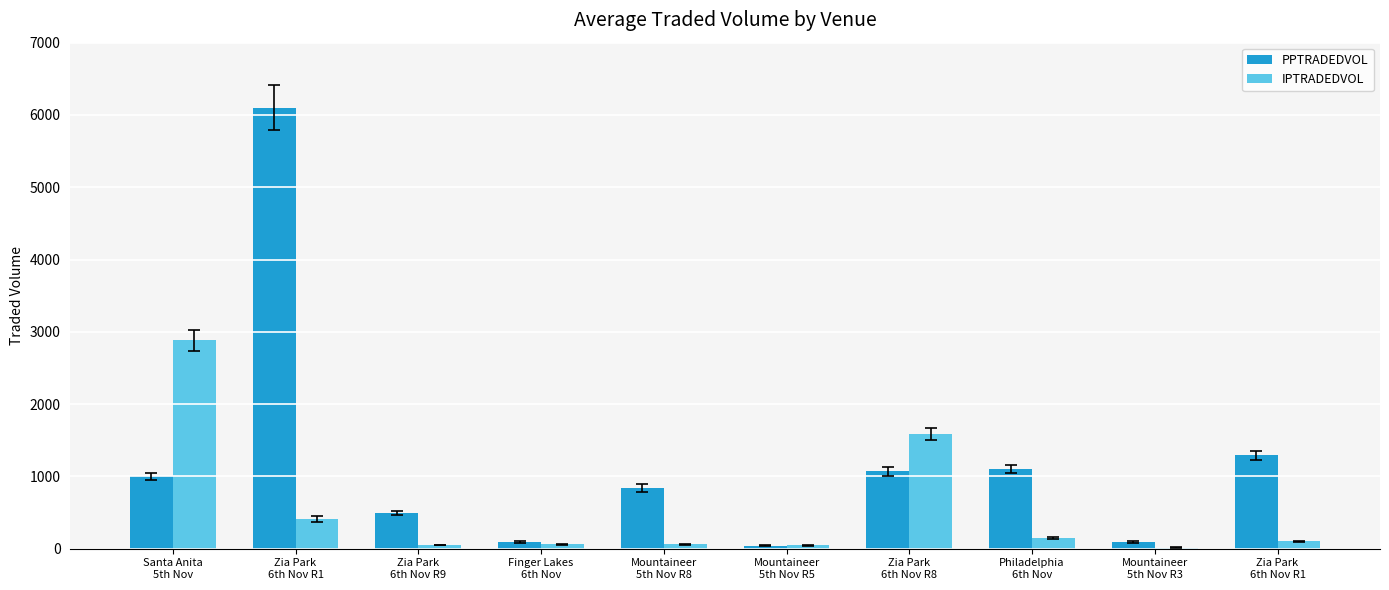

Where does the PPTRADEDVOL series first go above 1001?

Santa Anita
5th Nov